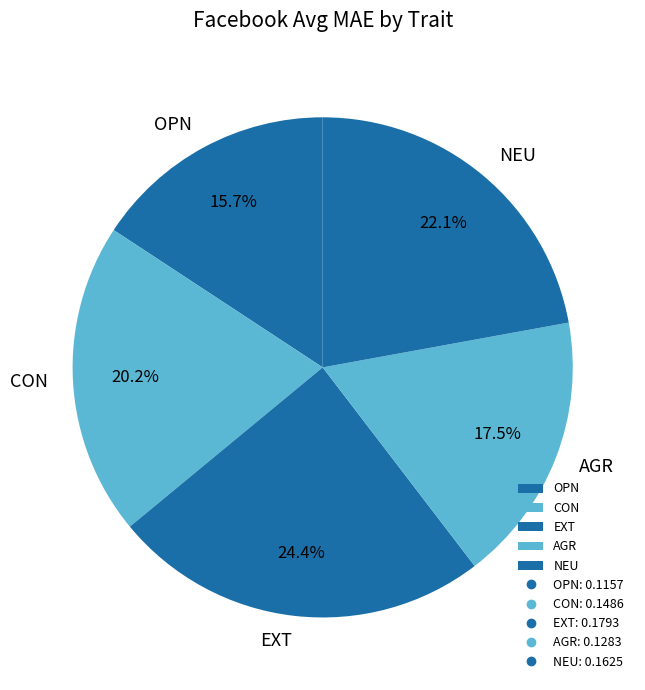

What is the largest slice in the pie chart?

EXT